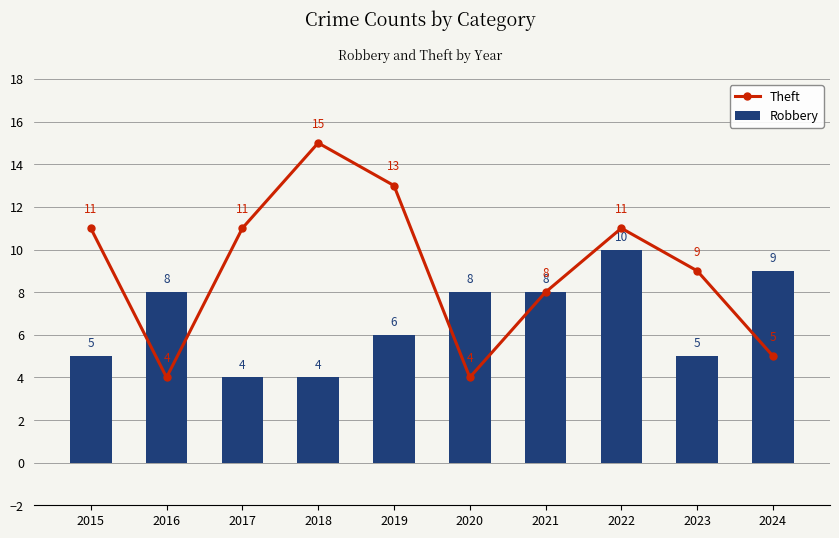

What is the total value across all series at 2017?

15